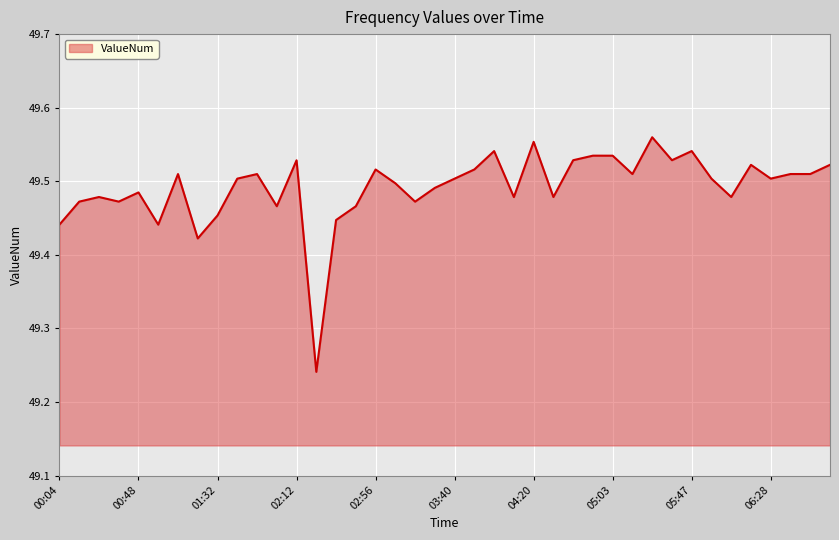

True or false: there are more than 2 points higher than both neighbors.

True